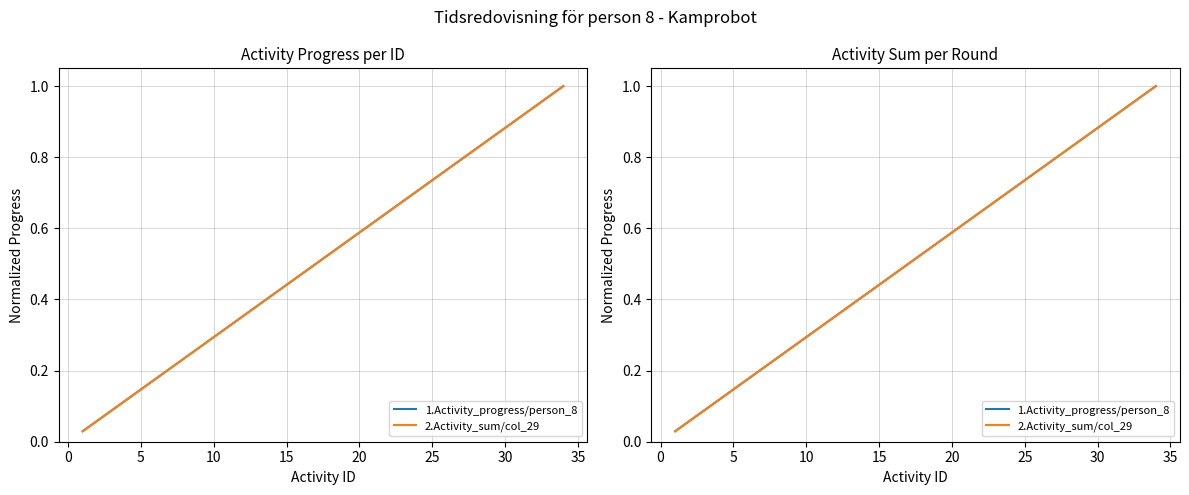

What is the value of the 1.Activity_progress/person_8 point at the 8th from the left?

0.2